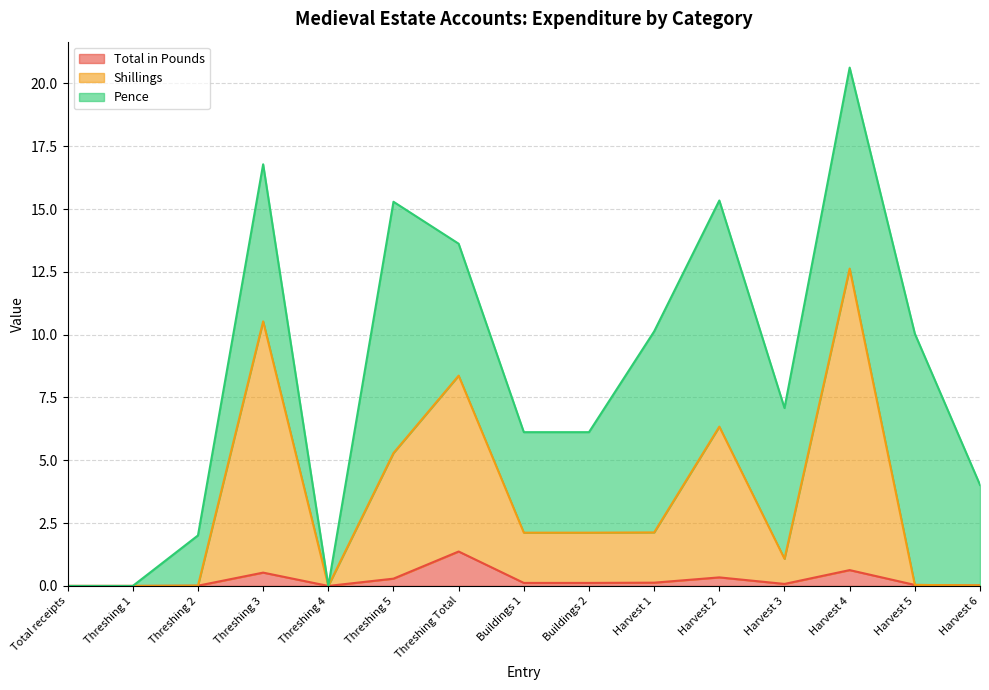

True or false: Total in Pounds and Shillings intersect in this chart.

False